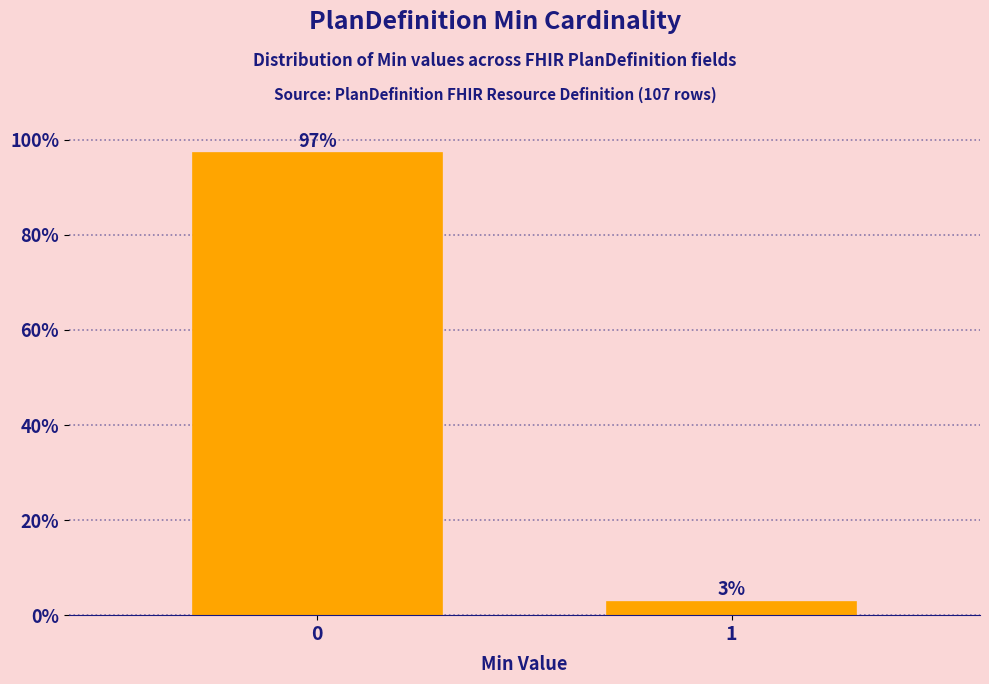

What is the value of the 1st bar from the left?

97.2